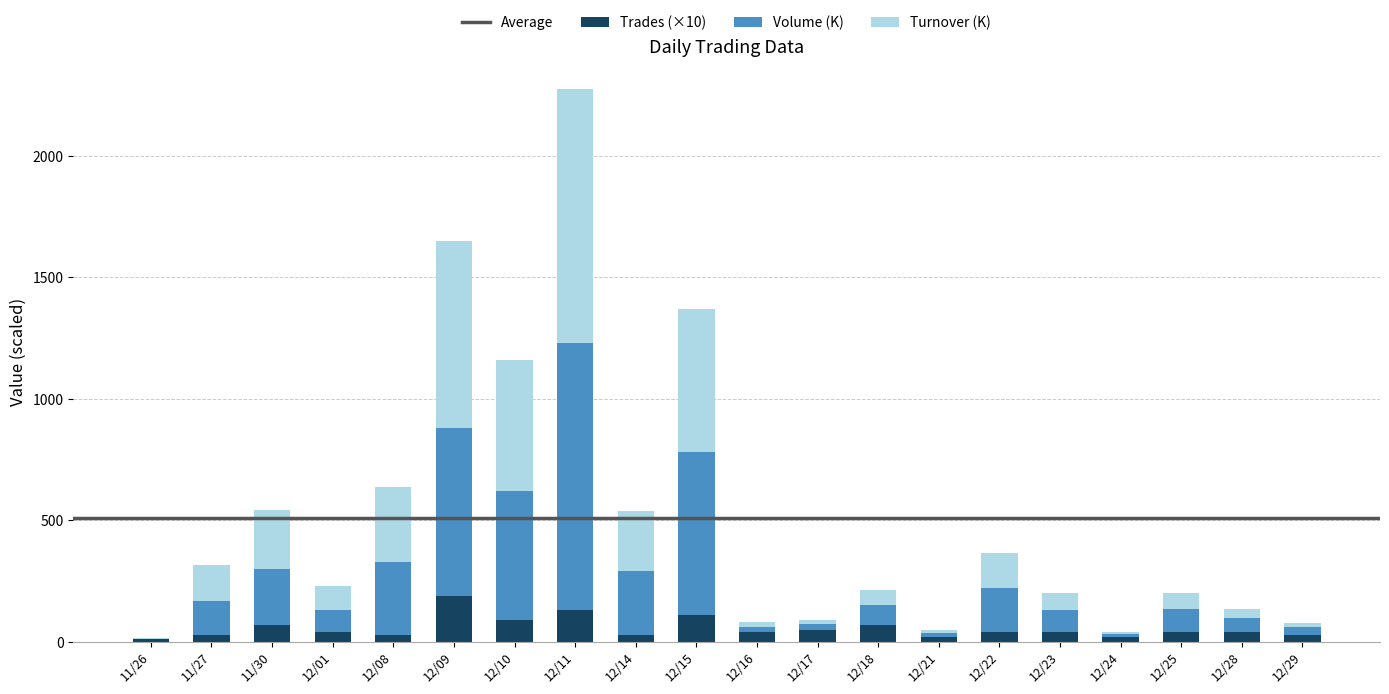

What is the sum of all Trades (×10) values?

1120.0